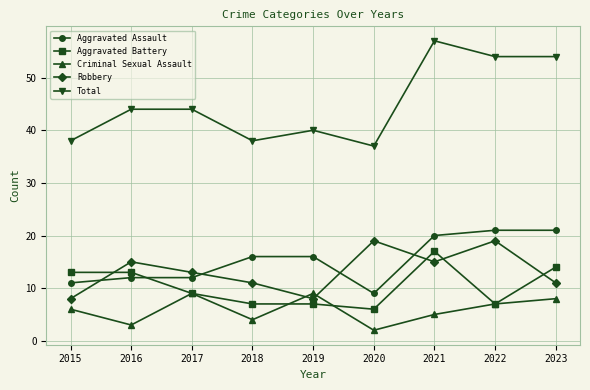

True or false: Robbery and Aggravated Assault cross at least once.

True